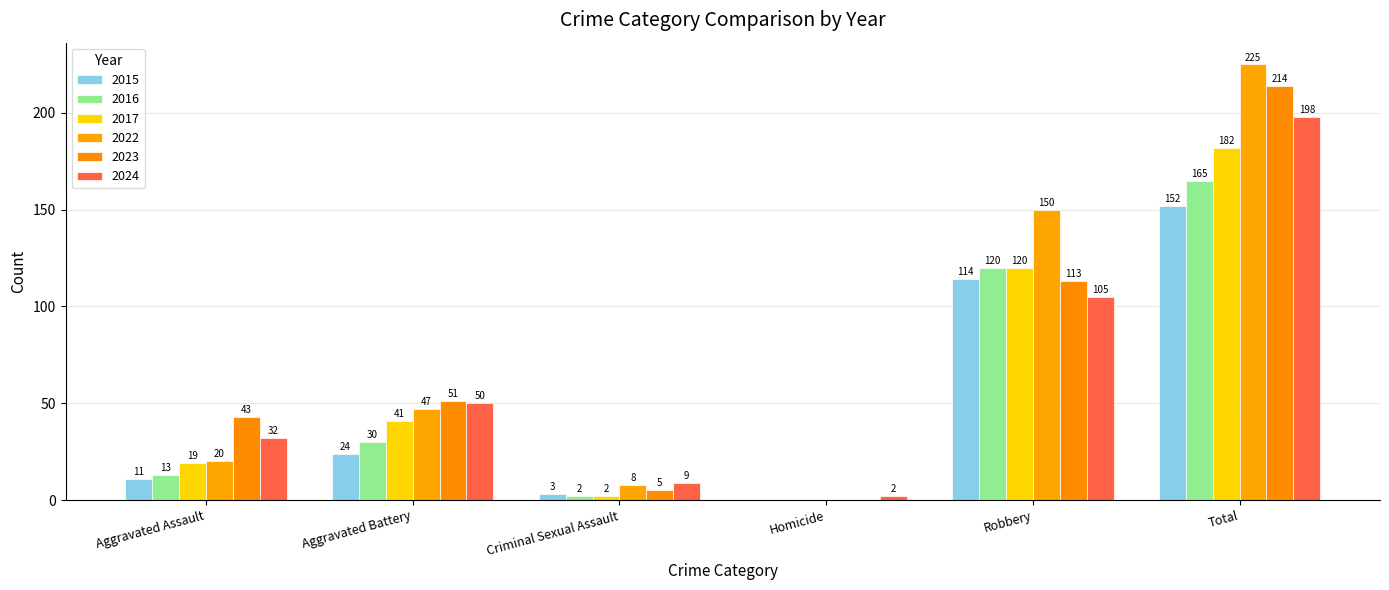

Is the value of 2017 at Aggravated Assault greater than the value of 2024 at Aggravated Assault?

No